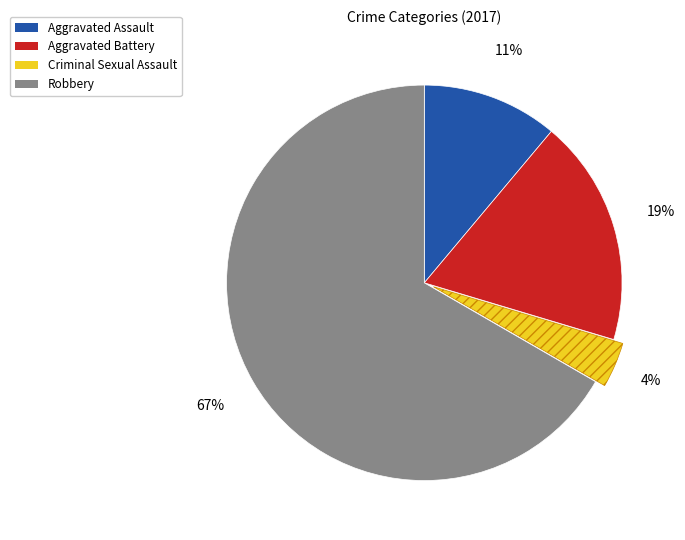

Is it true that Aggravated Battery is 19% of the pie?

True